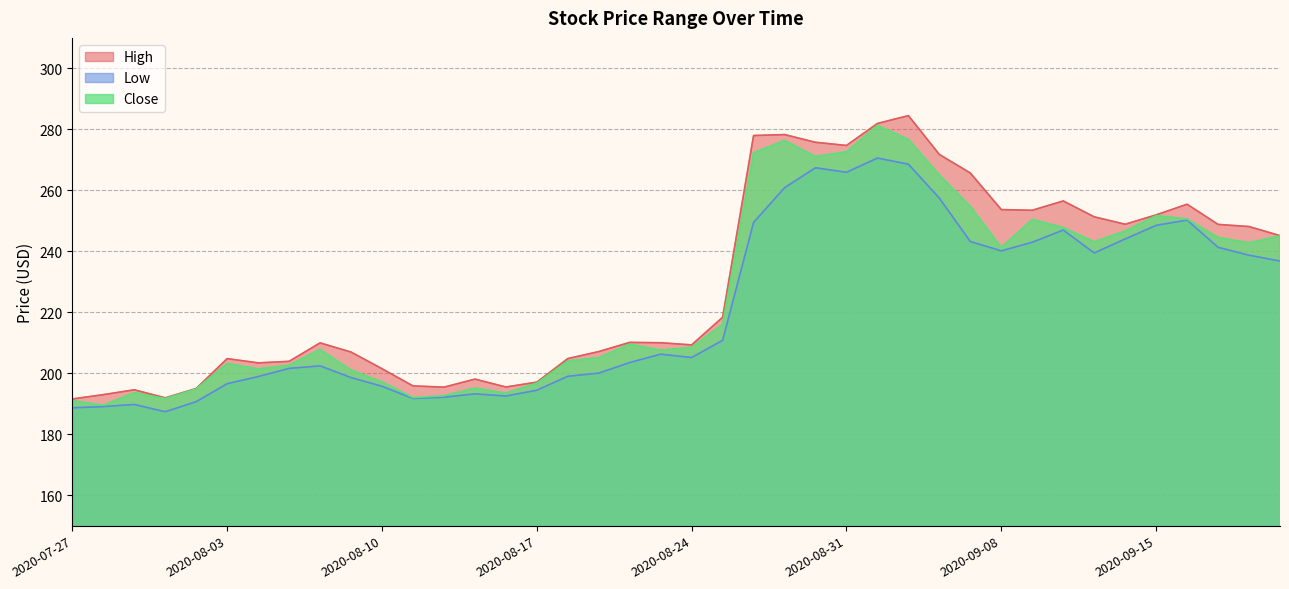

What is the difference between the second highest and minimum values in the Close series?

87.2